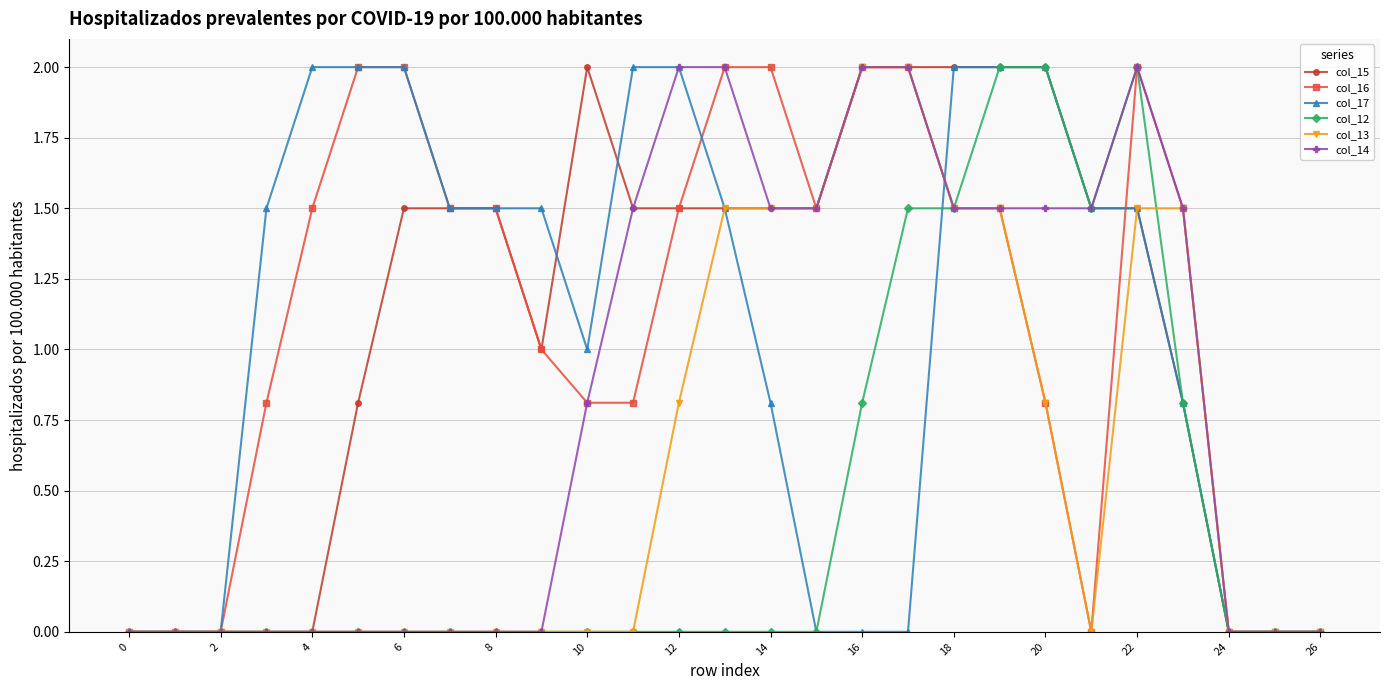

What is the value of the col_17 point at the 7th from the left?

2.0